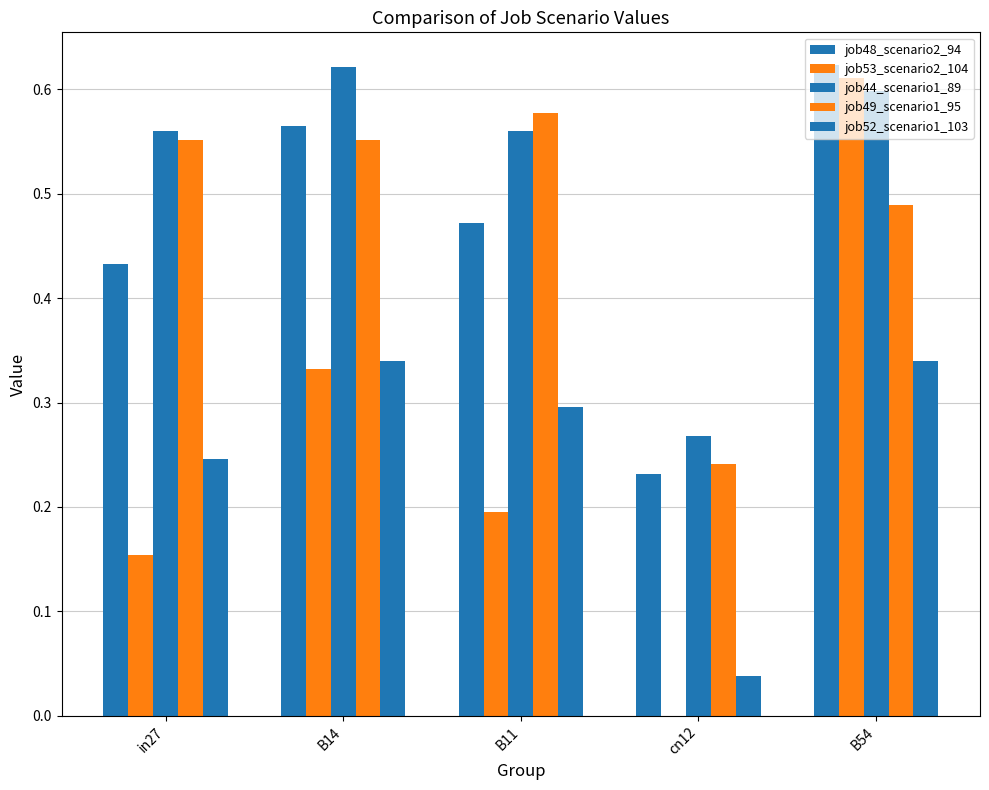

How many data points does each series have?

5